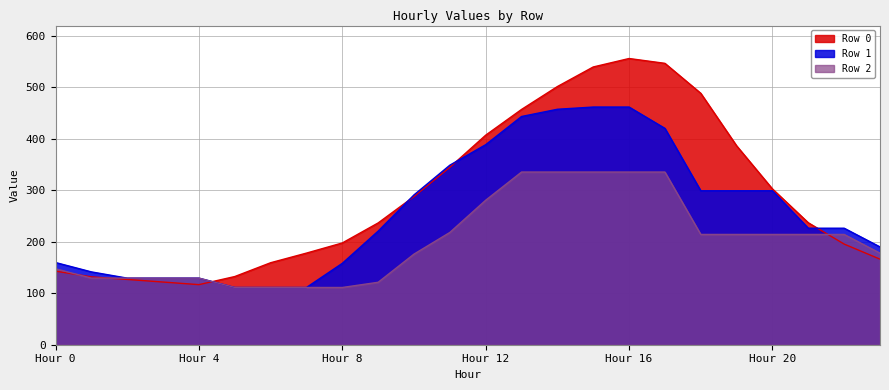

True or false: Row 2 and Row 1 cross at least once.

False